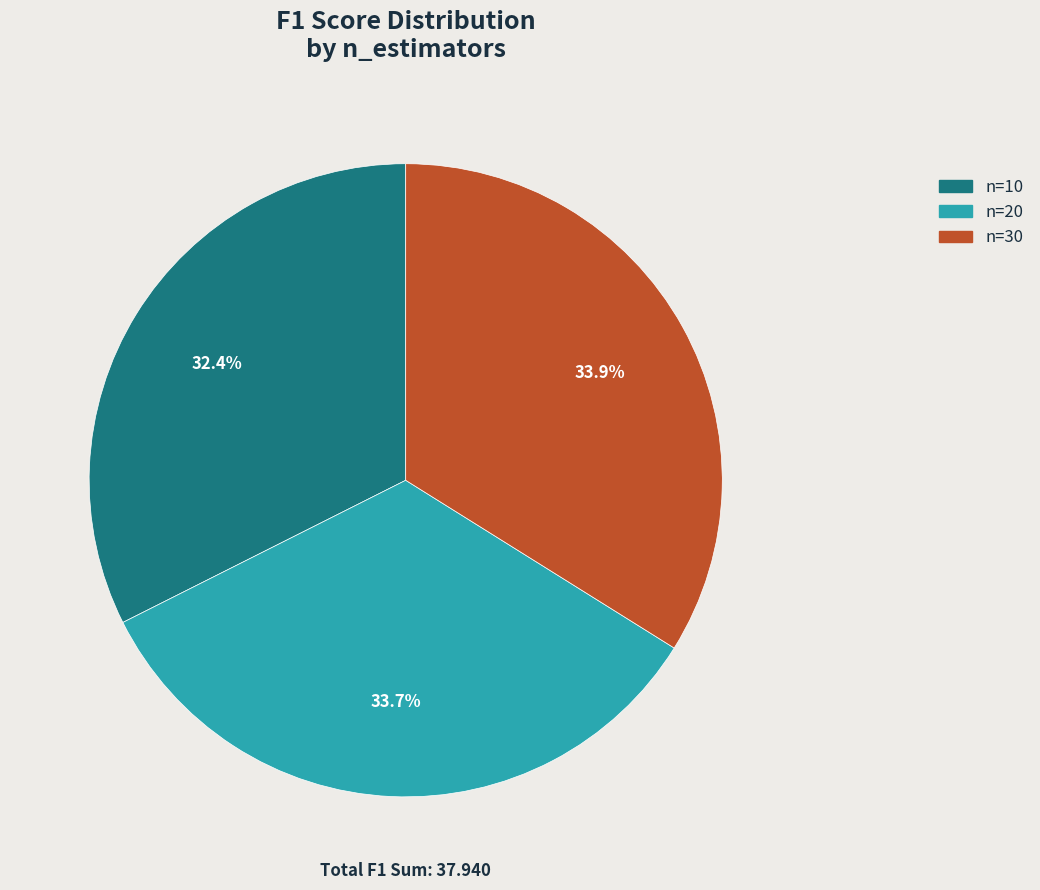

Is there a majority slice in this chart?

No